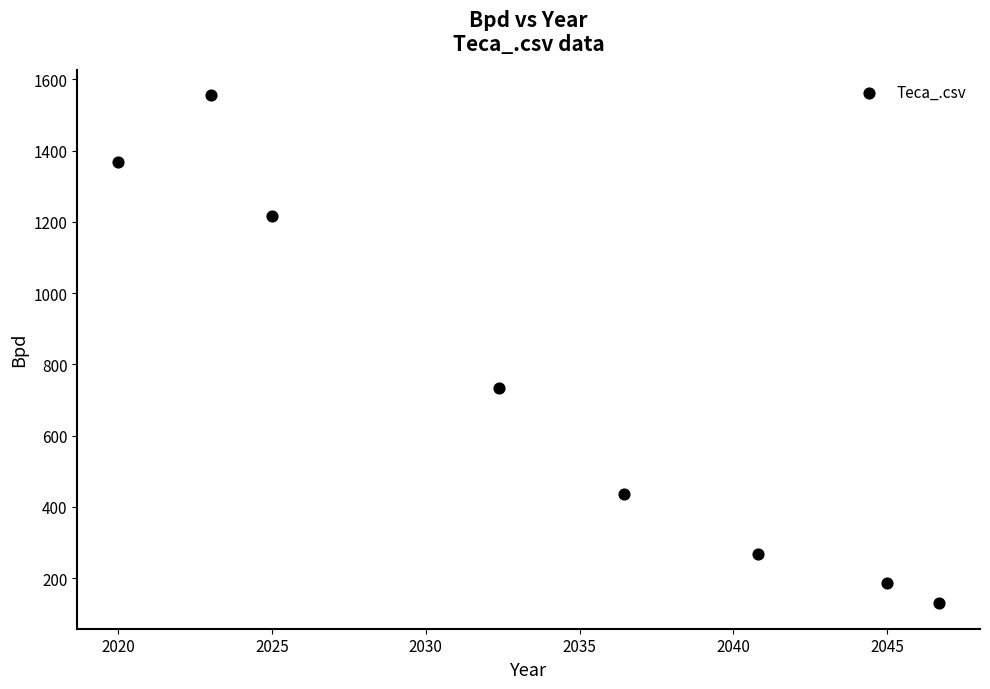

What Y value in the scatter plot is closest to 842?

733.3